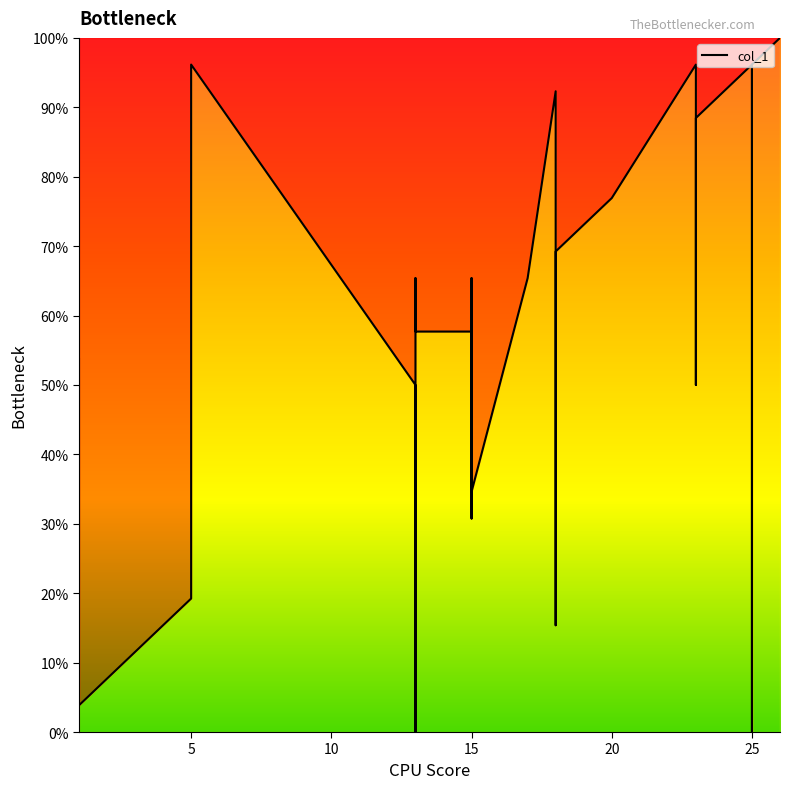

What is the greatest value displayed?

100.0